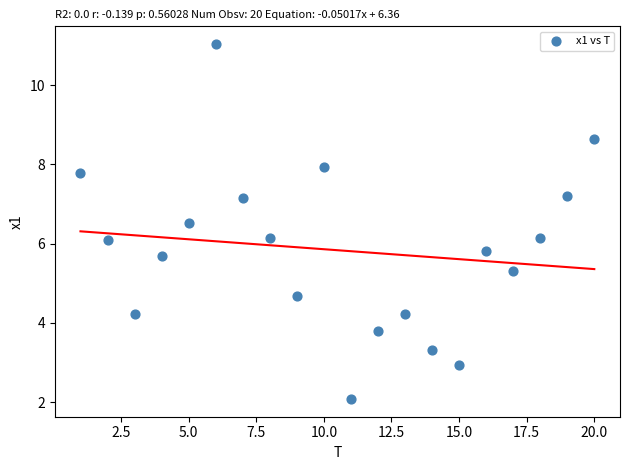

What is the range of Y values (max minus min)?

9.0